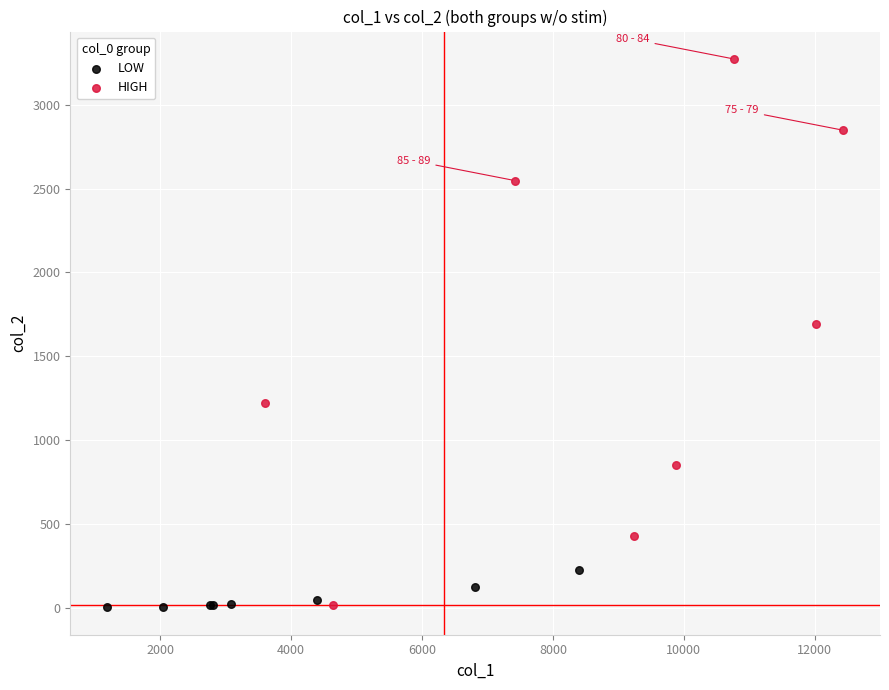

Which series has the largest Y range (max minus min)?

HIGH